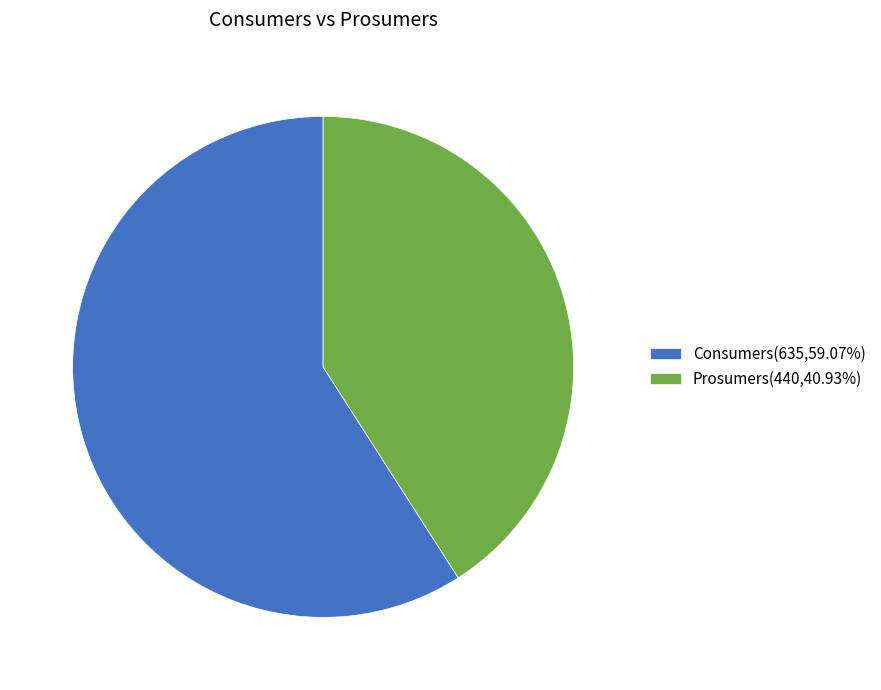

What is the ratio of the value at Prosumers to the value at Consumers?

0.7